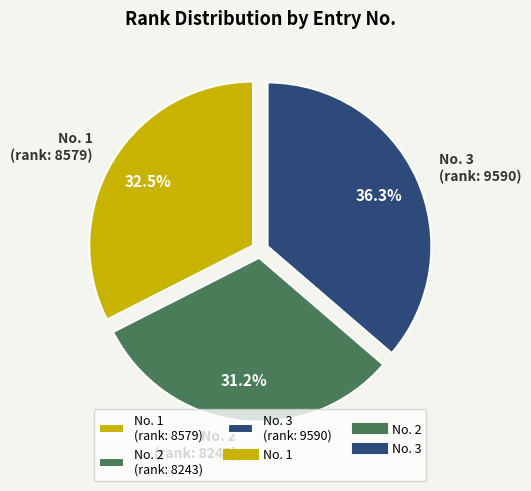

Rank the categories by value from lowest to highest.

No. 2 (rank: 8243), No. 1 (rank: 8579), No. 3 (rank: 9590)